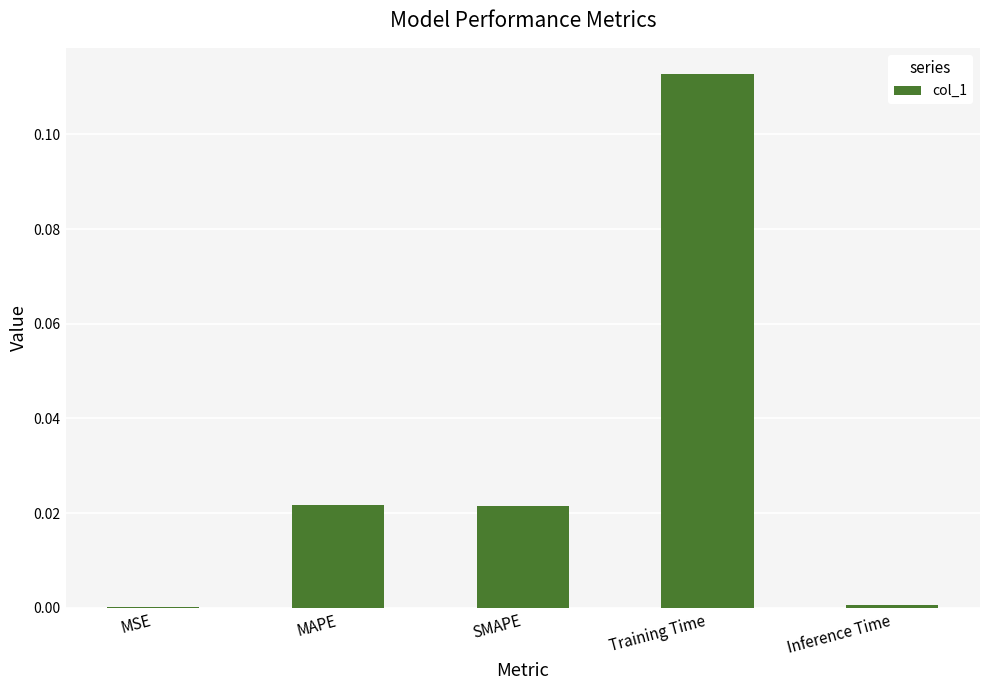

Between Training Time and MSE, which is larger?

Training Time